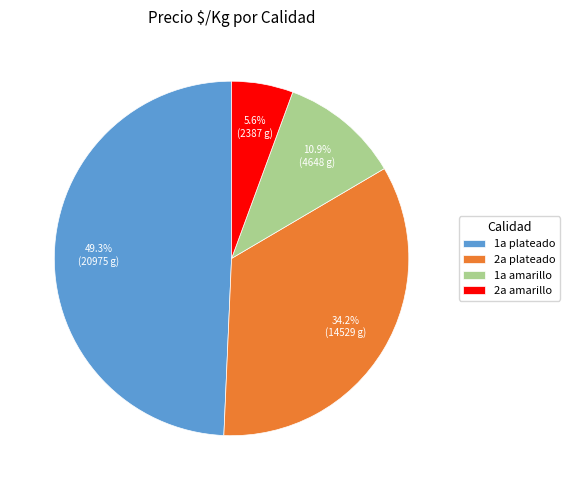

Is there any slice that represents more than half of the pie?

No